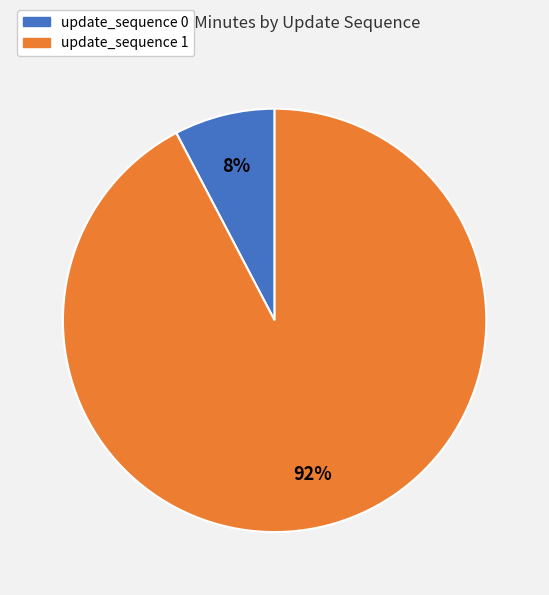

Does update_sequence 0 represent more than half of the total?

No